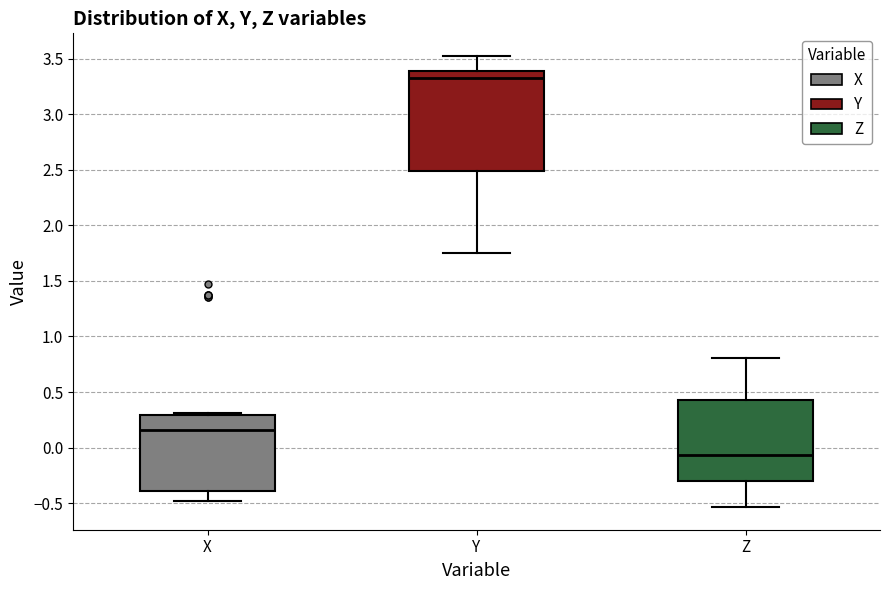

Comparing the boxes themselves (not the whiskers), which one is the tallest?

Y